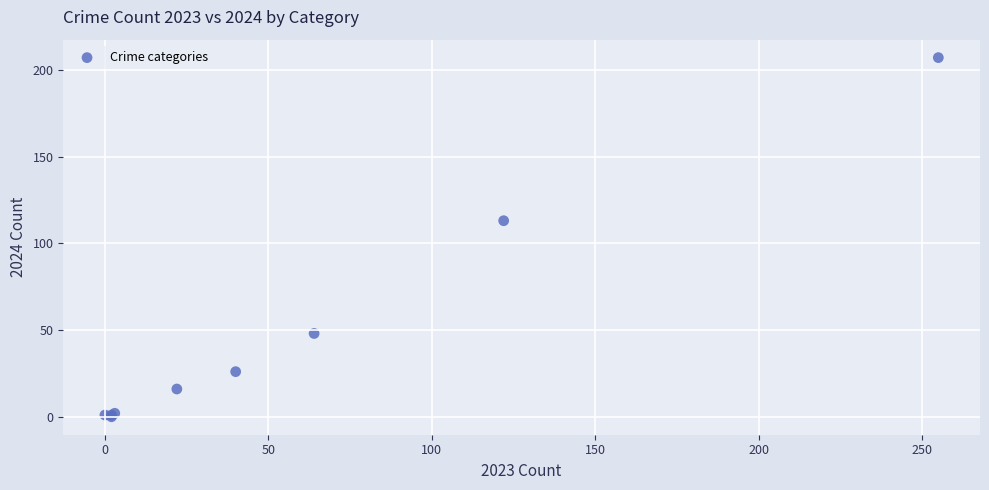

What Y value in the scatter plot is closest to 103?

113